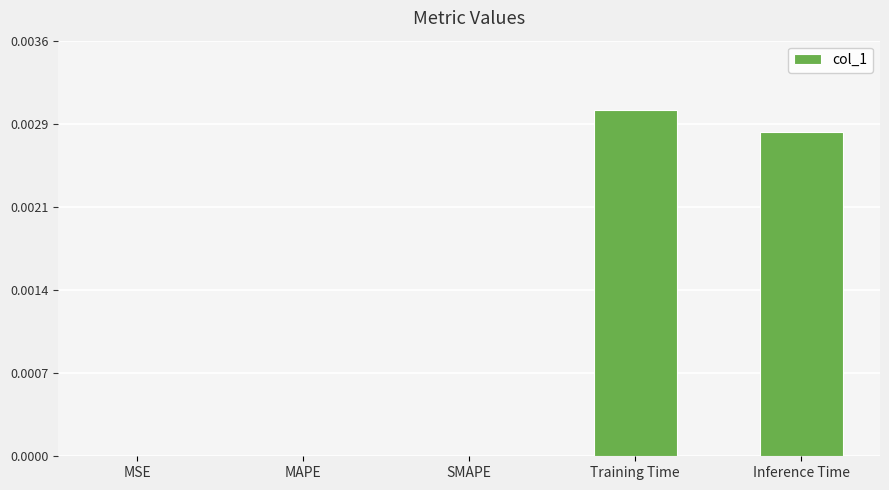

How many values are above zero?

2